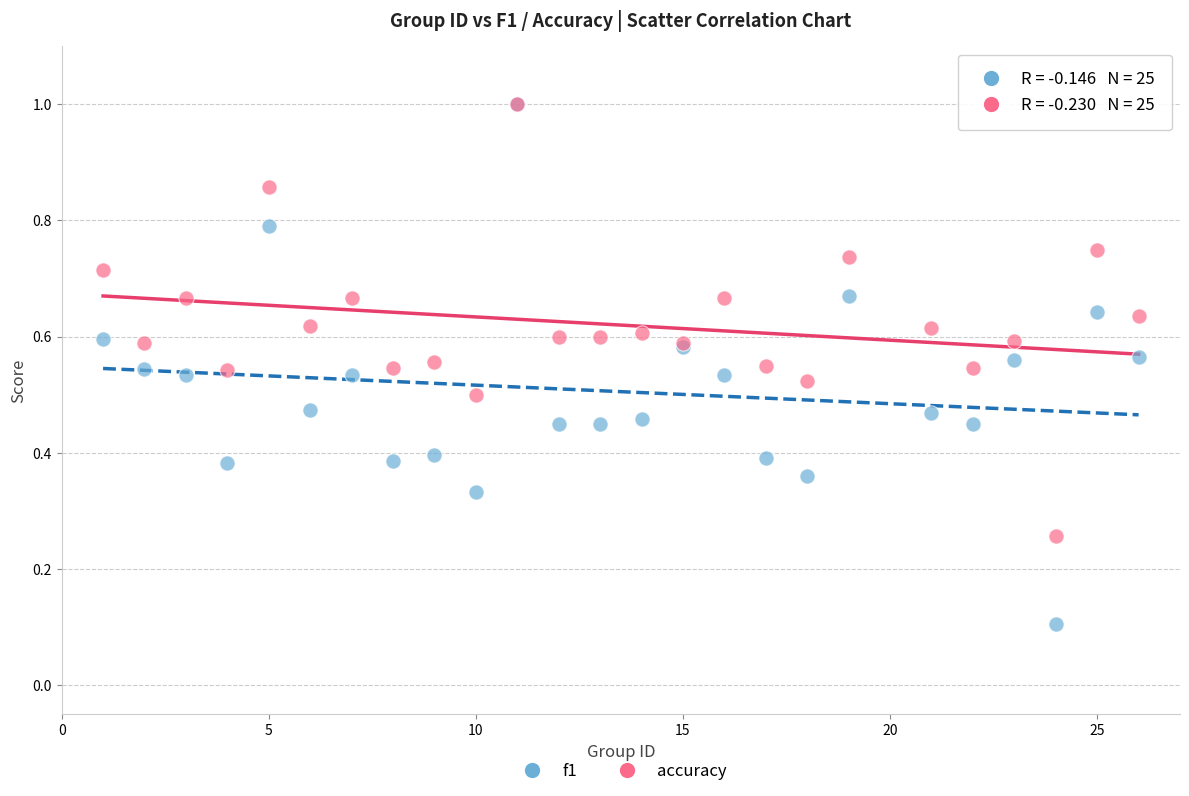

What are all the series names shown in the legend?

f1, accuracy